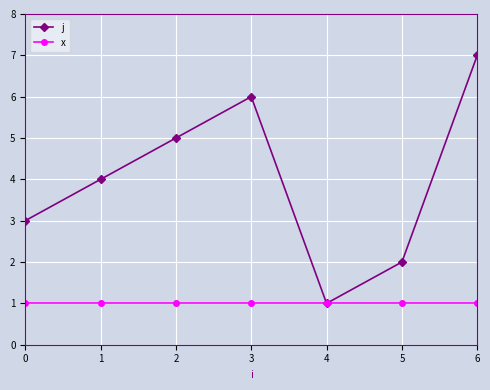

Reading left to right, transcribe all the data shown in this chart.

j: 0=3	1=4	2=5	3=6	4=1	5=2	6=7
x: 0=1	1=1	2=1	3=1	4=1	5=1	6=1